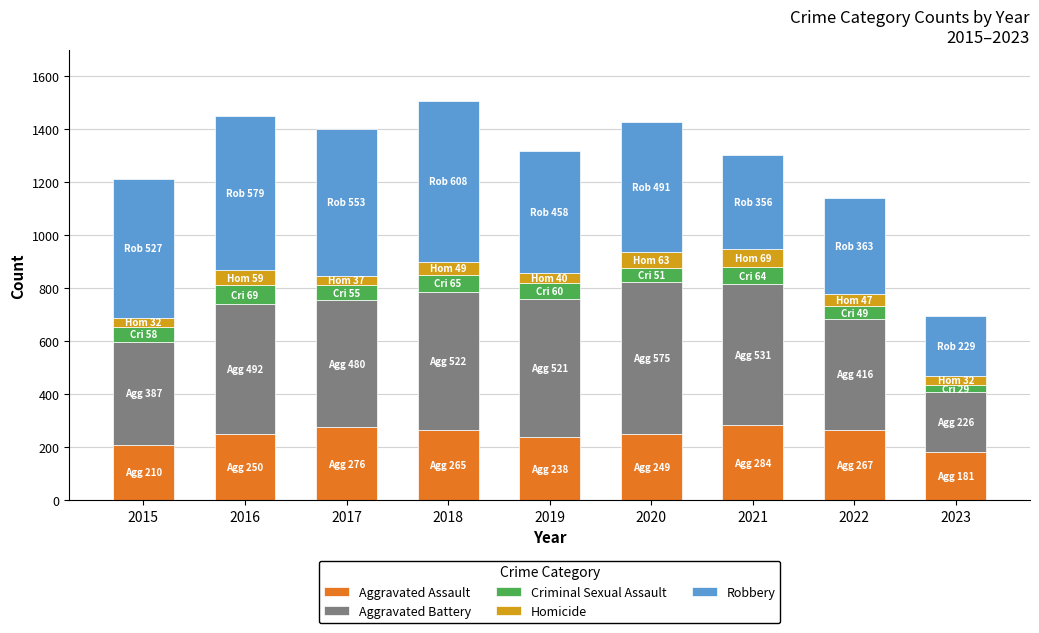

How many data points in Aggravated Assault are less than 250?

4